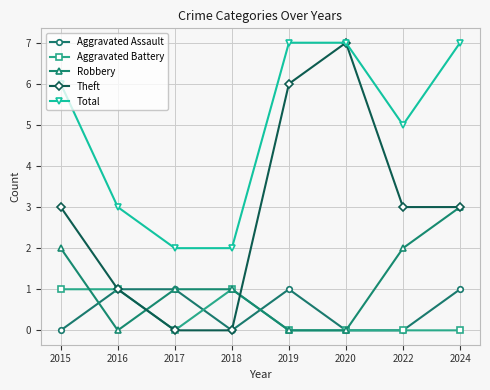

True or false: Total and Robbery intersect in this chart.

False